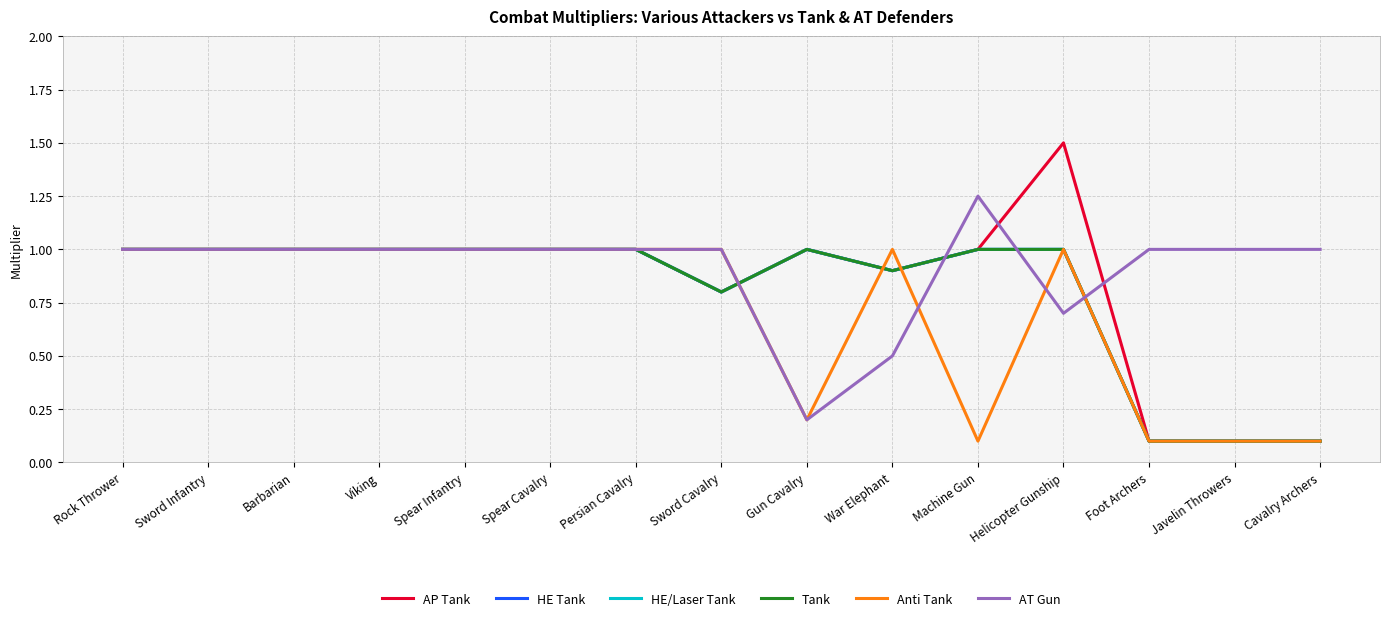

At which label does AP Tank reach its minimum?

Foot Archers